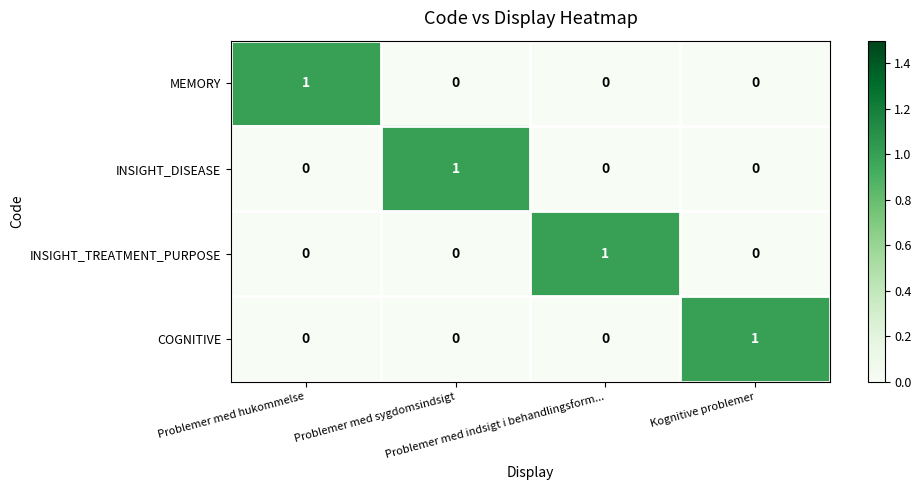

At how many categories does at least one series exceed 0?

4